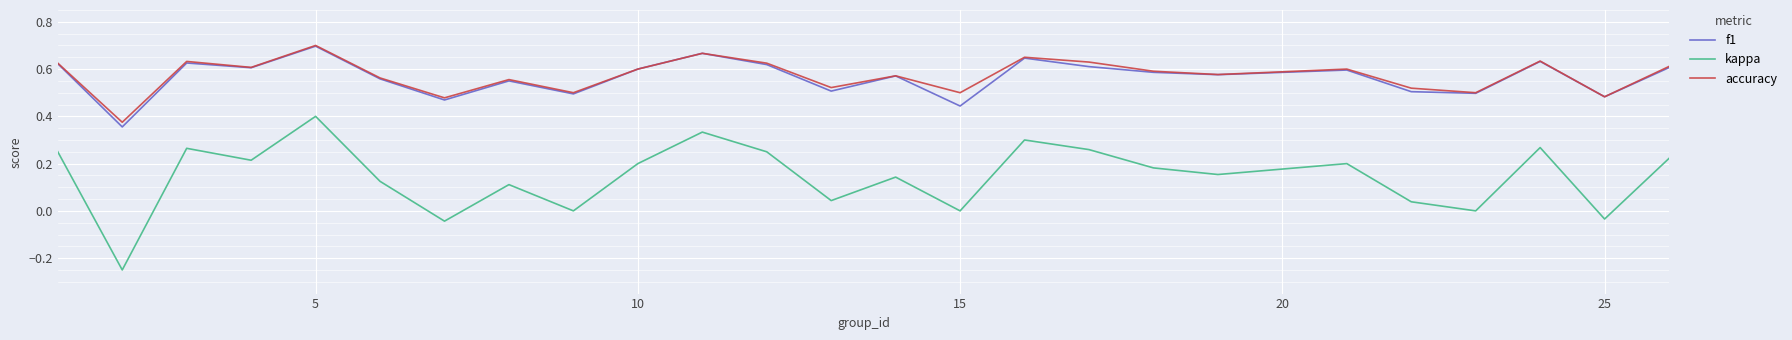

Which series has the largest range (max minus min)?

kappa